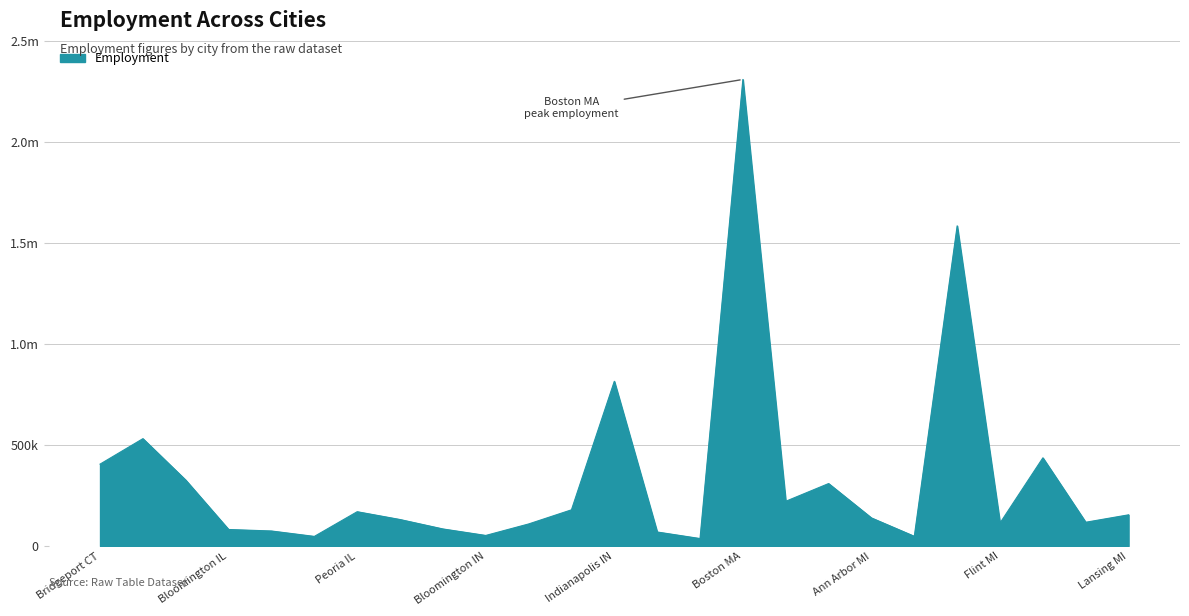

Does the chart display data point markers on the line(s)?

No